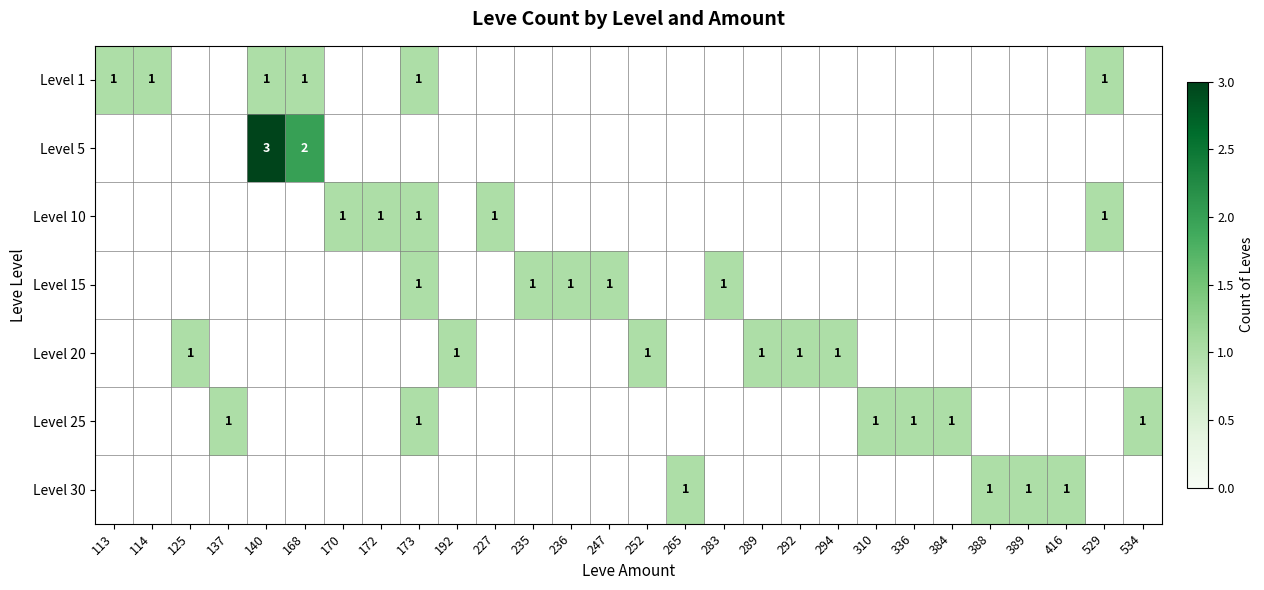

What is the maximum value shown in the chart?

3.0